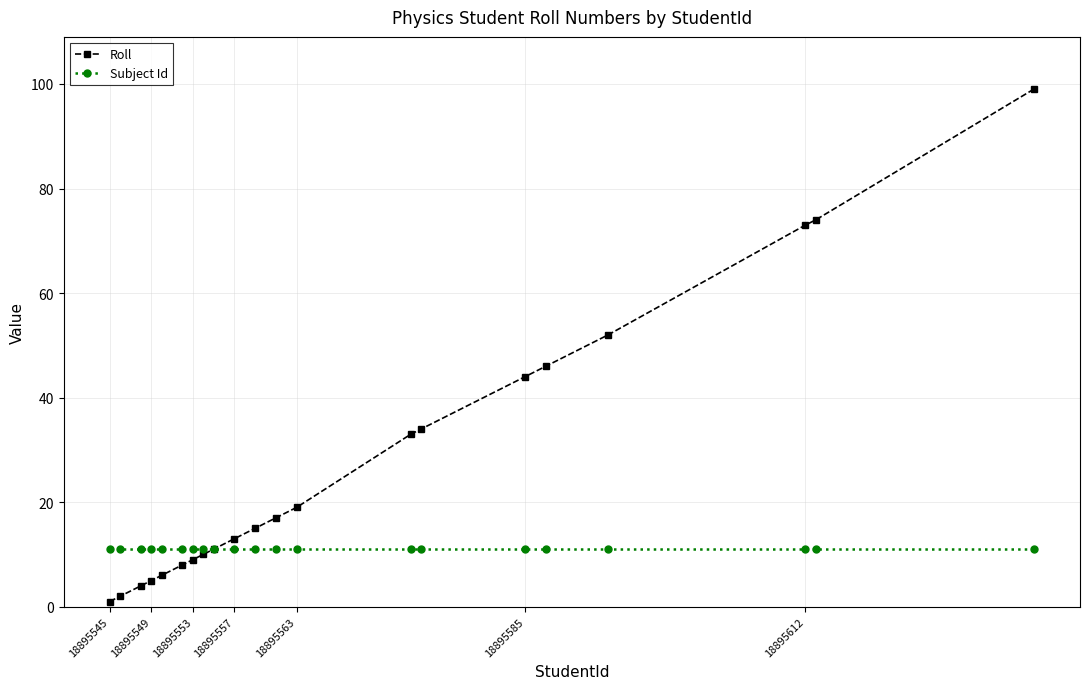

At how many categories does at least one series exceed 40?

6